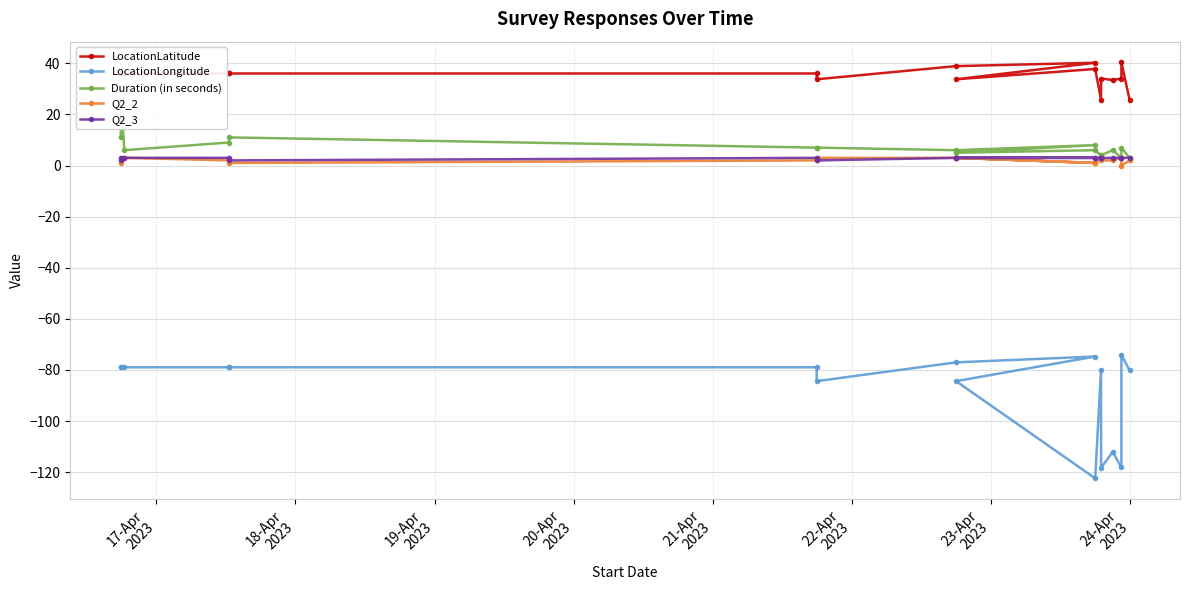

True or false: Q2_3 and LocationLongitude intersect in this chart.

False